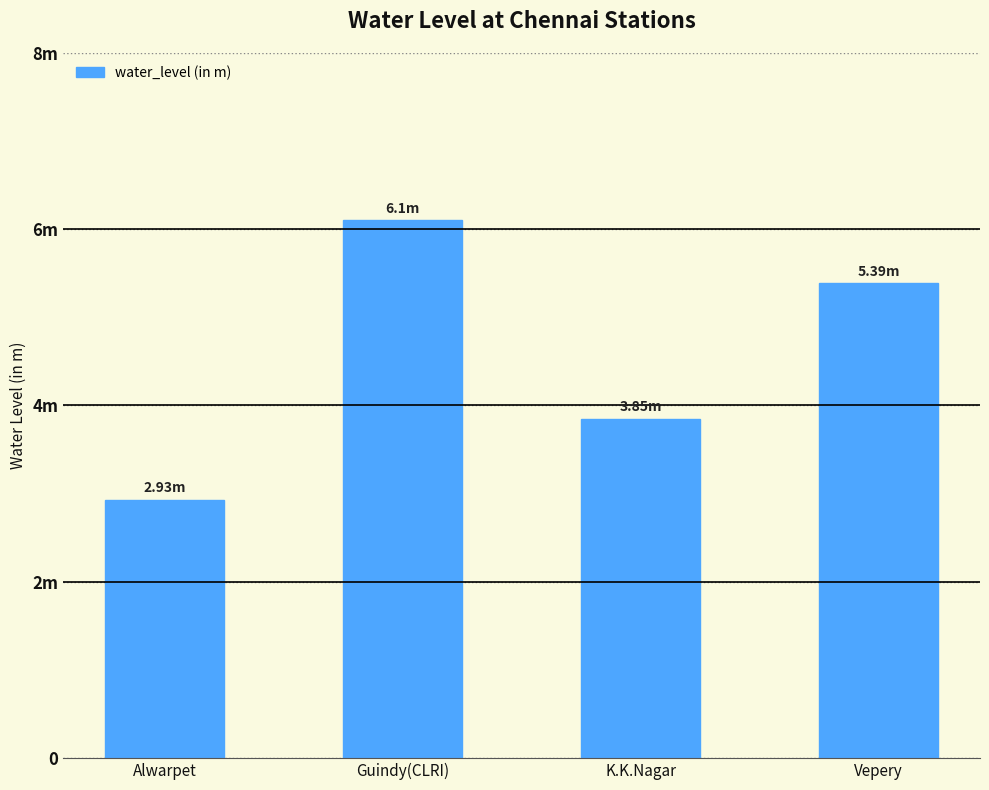

What is the sum of all values?

18.3